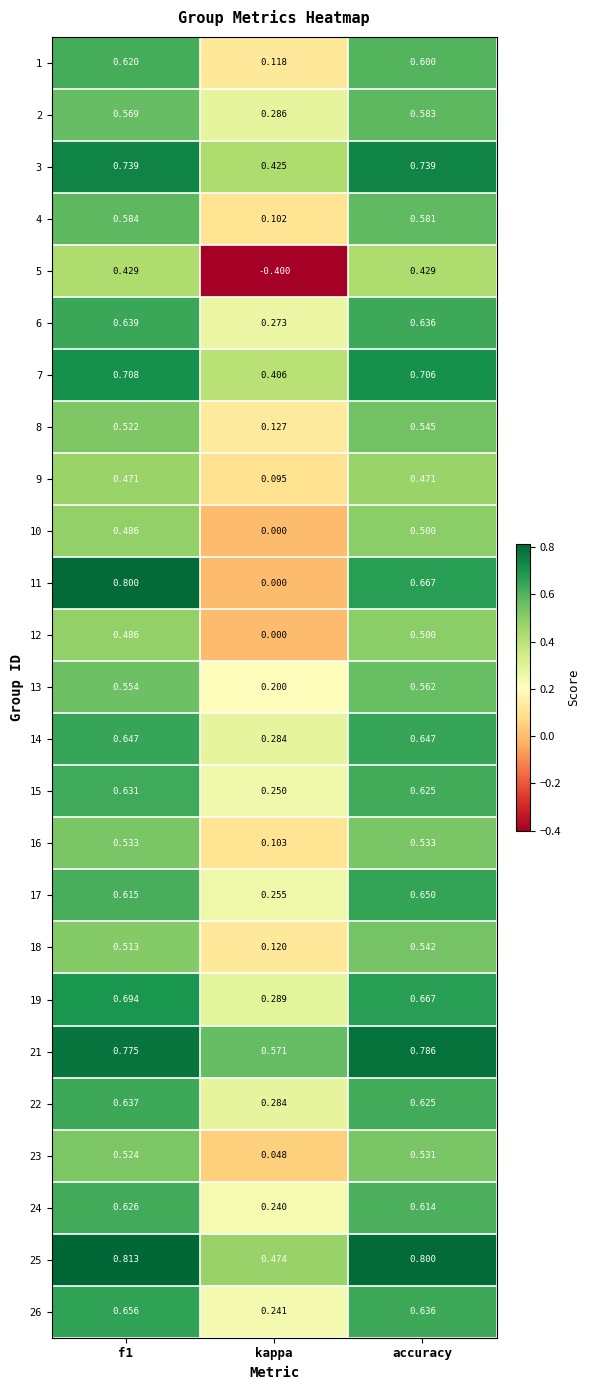

At how many categories does at least one series exceed 0?

3